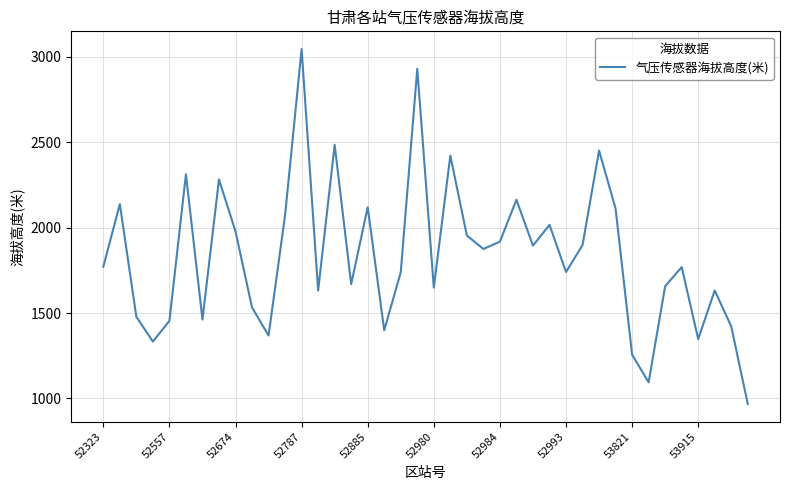

What is the difference between the maximum and minimum values?

2078.5